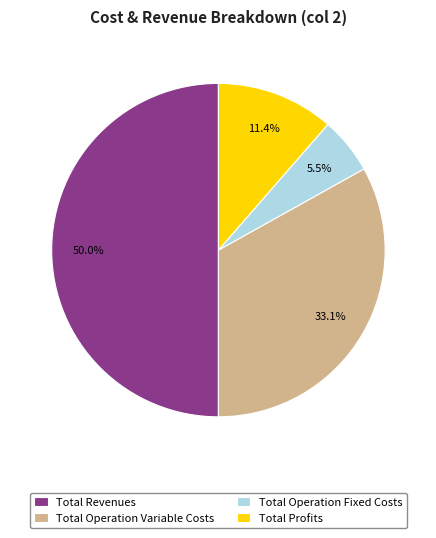

How many slices are in this pie chart?

4